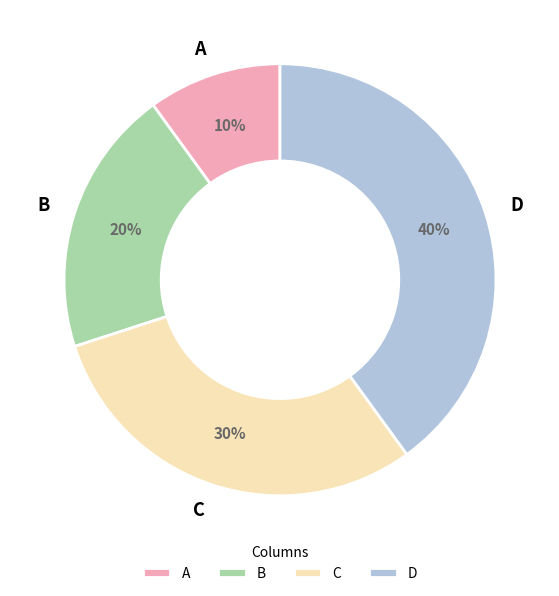

Combined, do B and A account for over 50%?

No